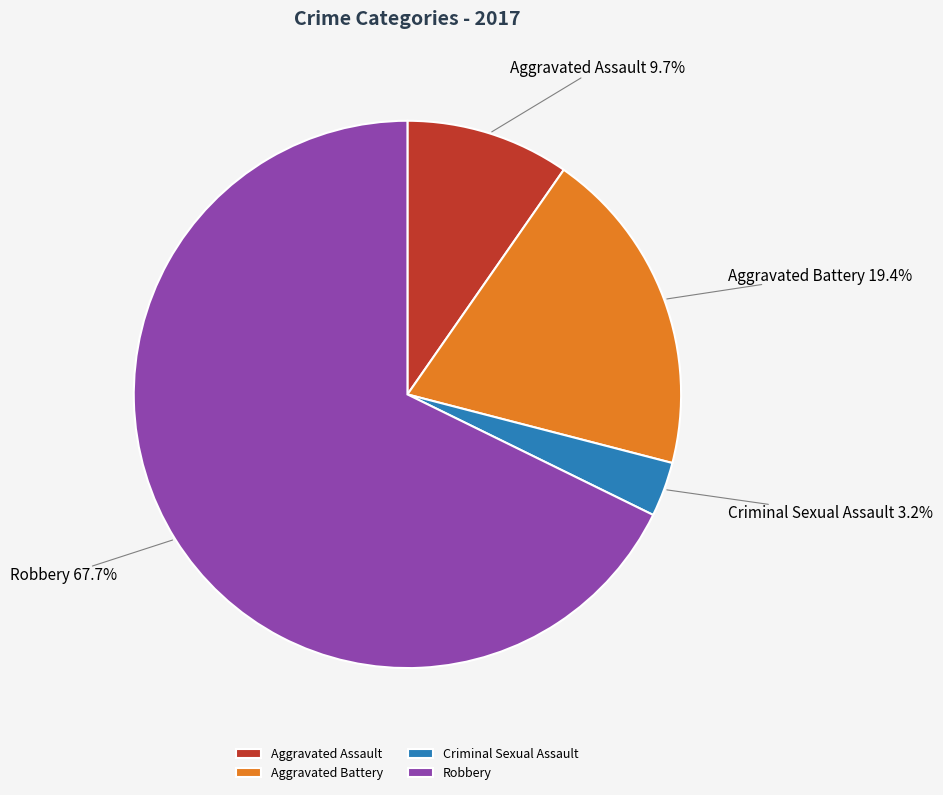

To the nearest percent, what is the average slice percentage?

25%